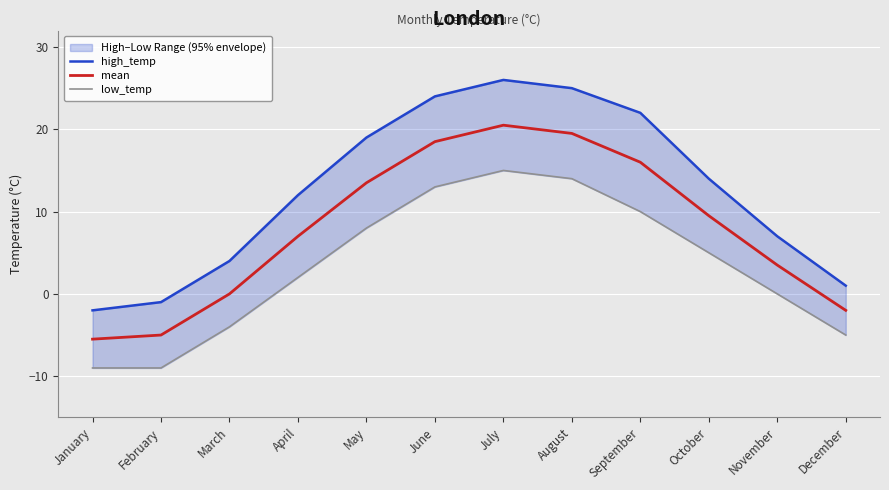

Reading left to right, list all the values displayed in this chart.

high_temp: -2.0	-1.0	4.0	12.0	19.0	24.0	26.0	25.0	22.0	14.0	7.0	1.0
mean: -5.5	-5.0	0.0	7.0	13.5	18.5	20.5	19.5	16.0	9.5	3.5	-2.0
low_temp: -9.0	-9.0	-4.0	2.0	8.0	13.0	15.0	14.0	10.0	5.0	0.0	-5.0